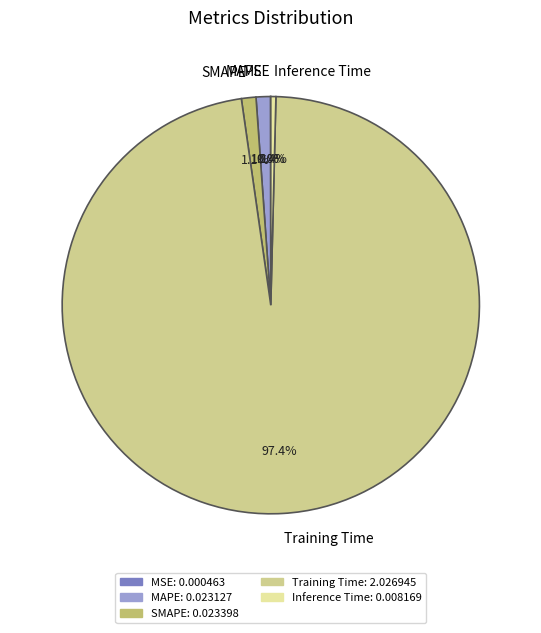

Does Inference Time account for over 50% of the chart?

No